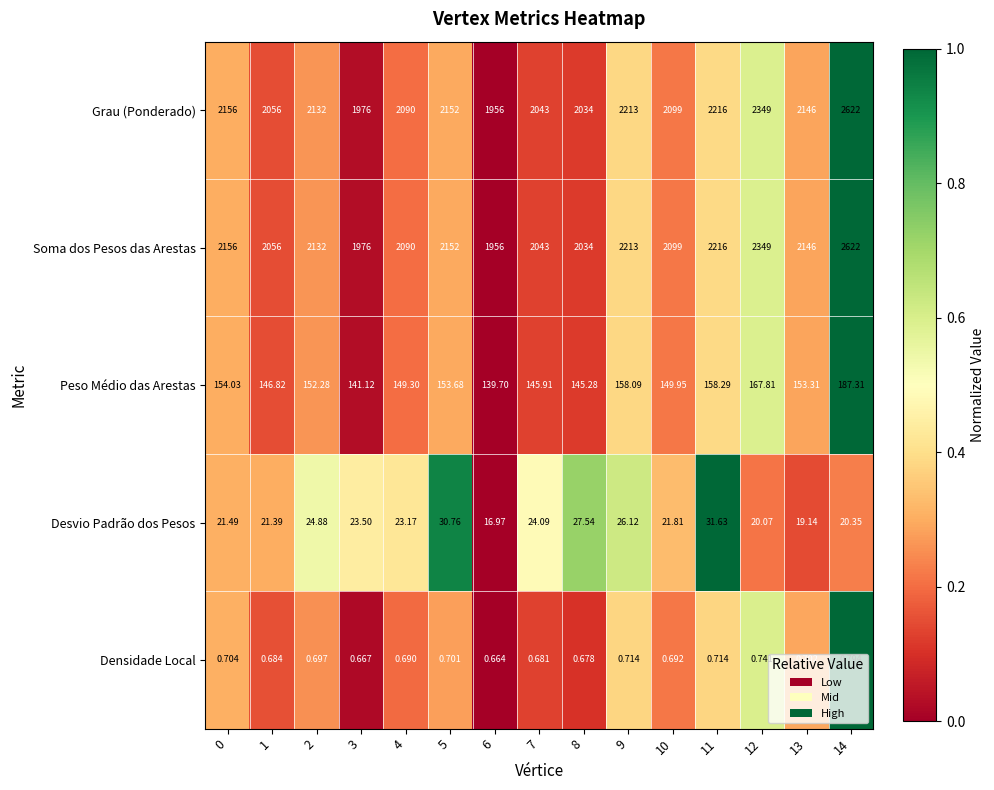

How many categories are shown in the chart?

15